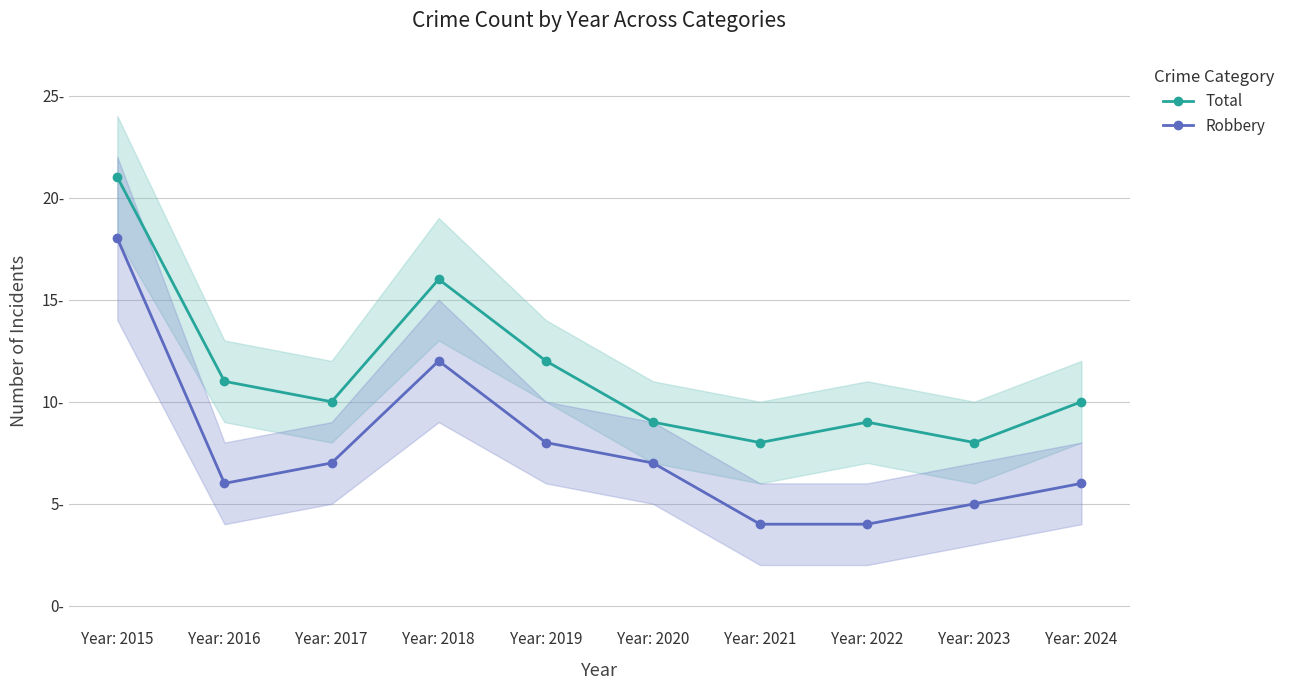

Which series has the largest range (max minus min)?

Robbery